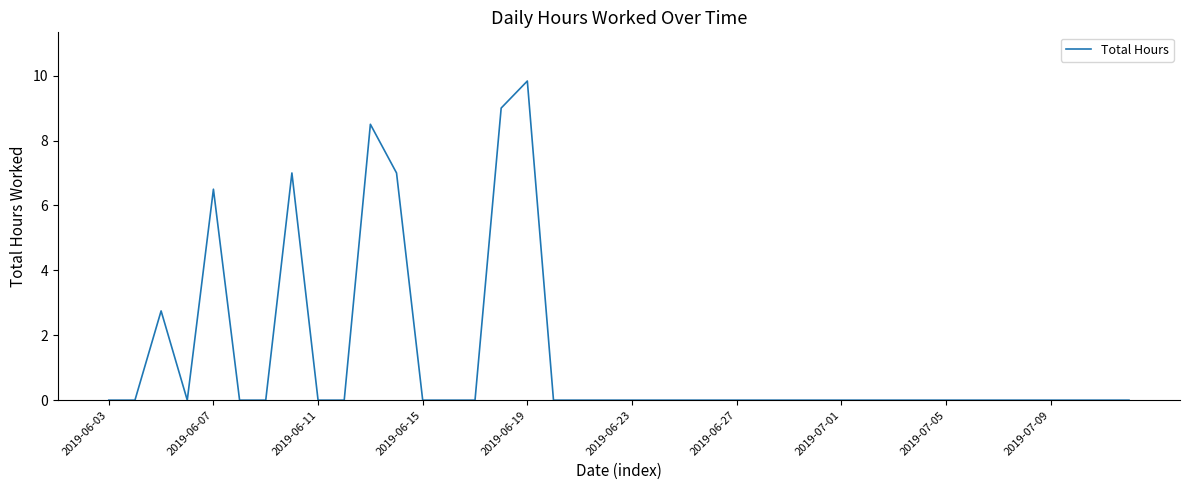

What is the difference between the maximum and minimum values?

9.8